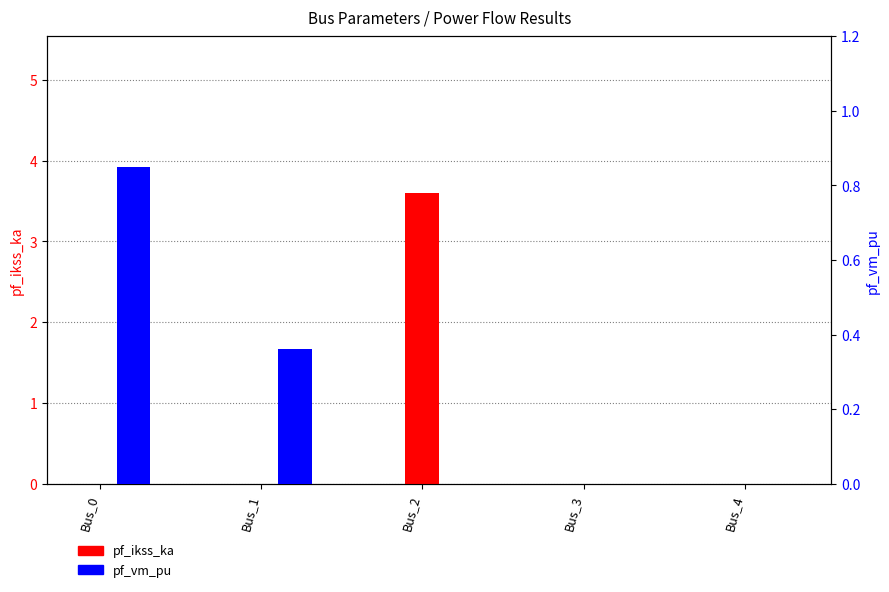

Which series has the largest range (max minus min)?

pf_ikss_ka